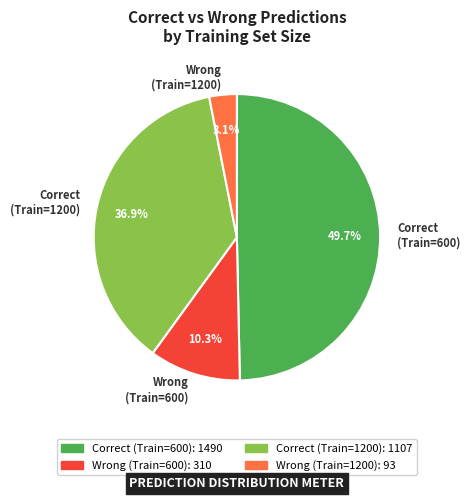

To the nearest percent, what is the average slice percentage?

25%